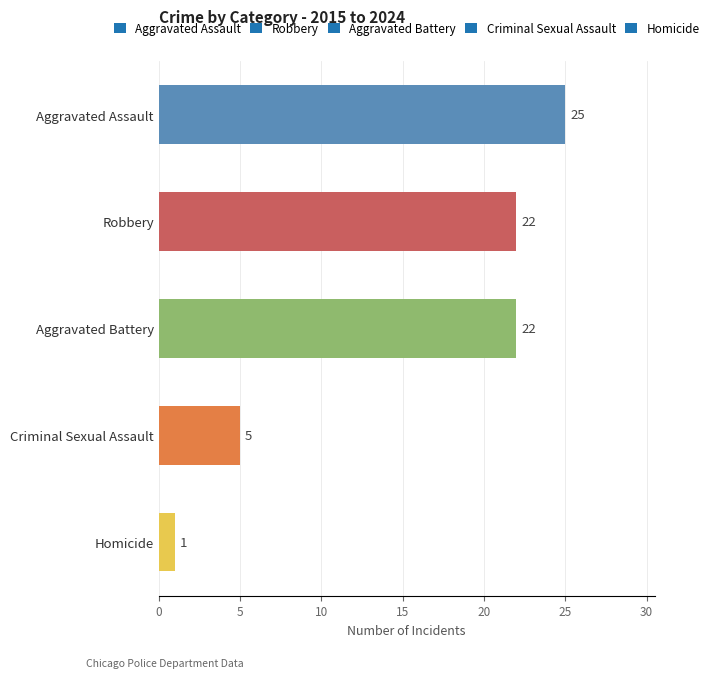

Where is the data nearest to the value 13?

Criminal Sexual Assault